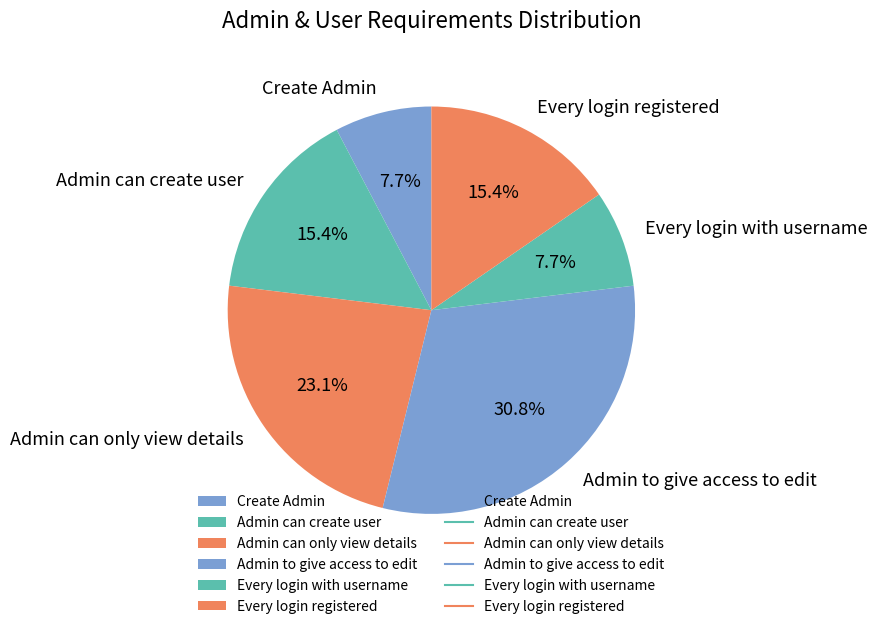

How many slices are in this pie chart?

6